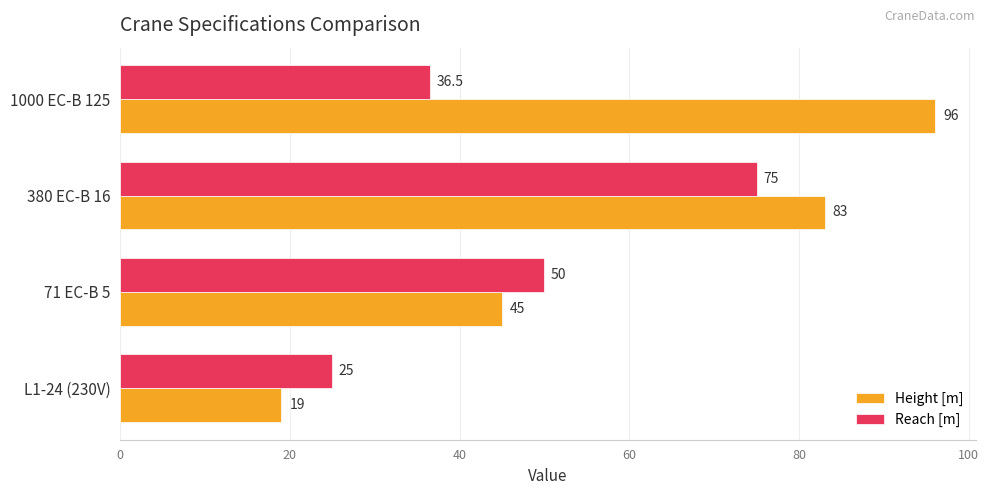

What is the sum of all Reach [m] values?

186.5